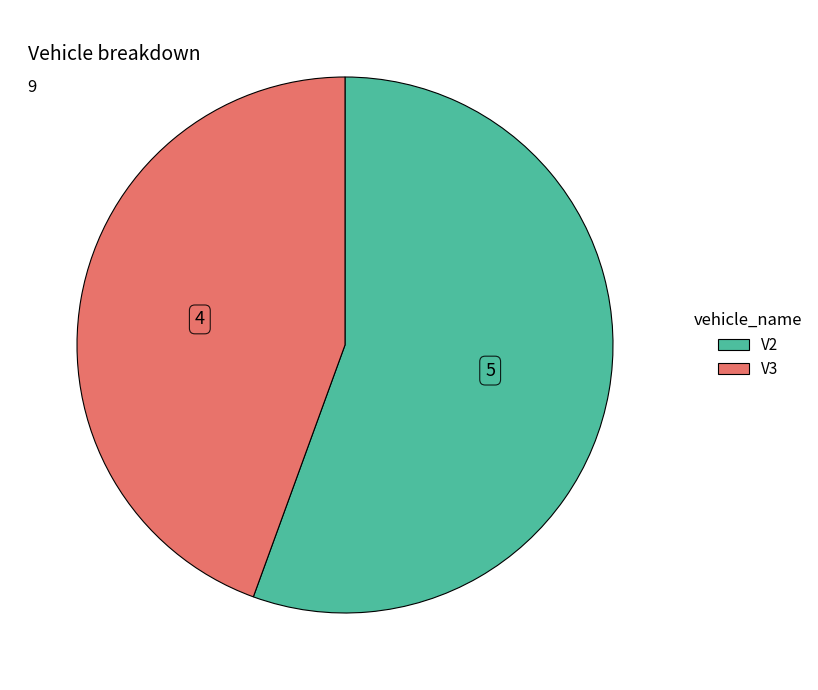

Which category accounts for the majority?

V2